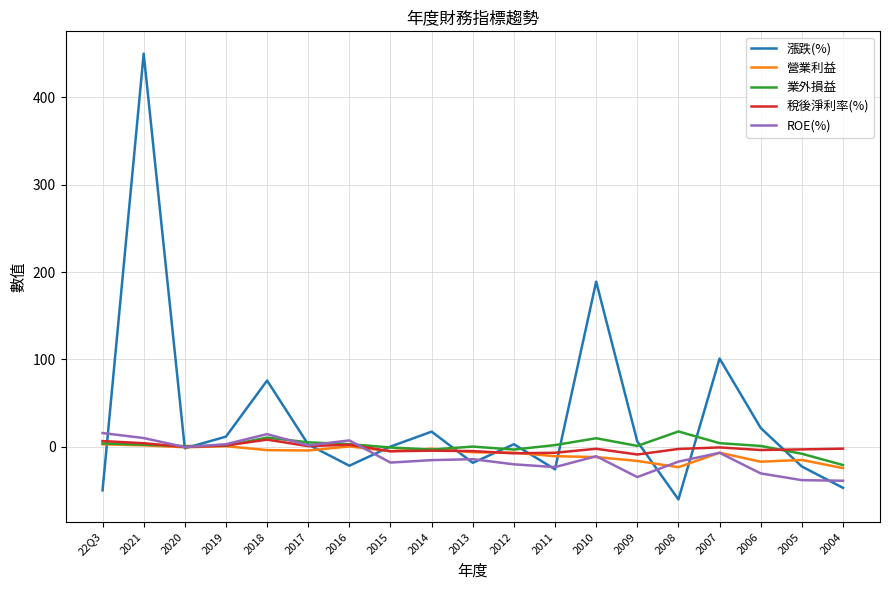

At which category does the chart reach its peak across all series?

2021